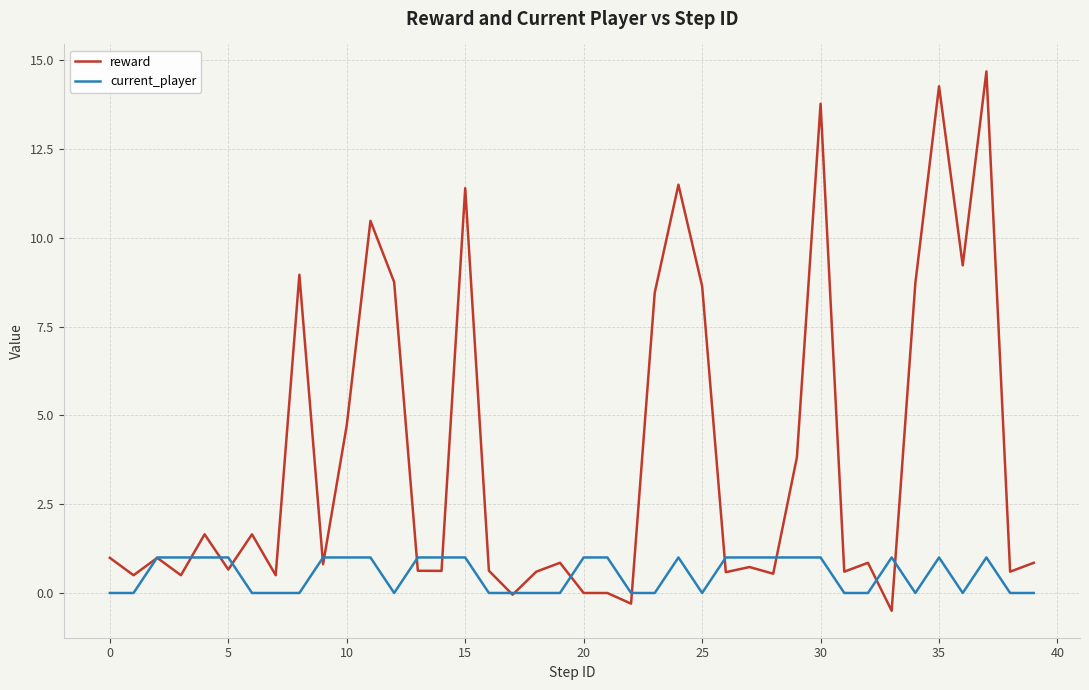

What is the smallest value displayed?

-0.5